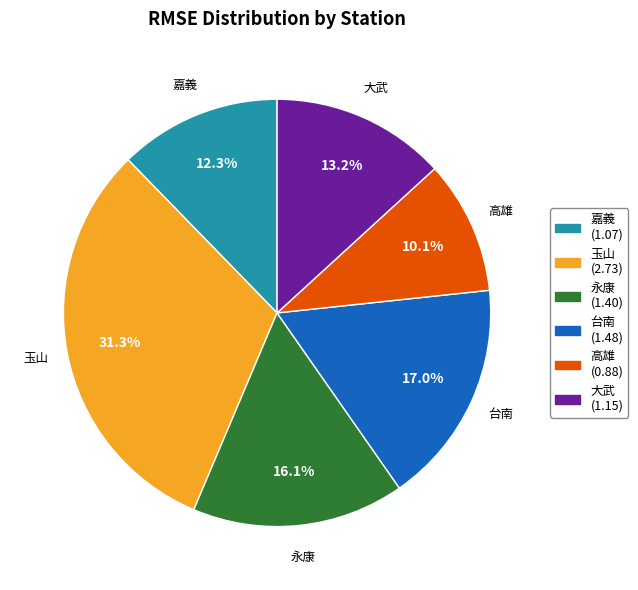

What percentage is the 永康 slice, to the nearest percent?

16%